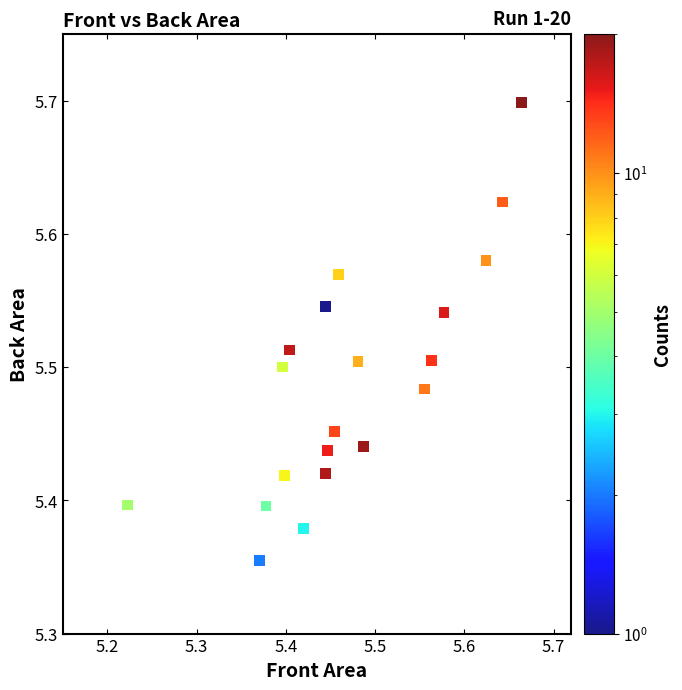

What is the range of Y values (max minus min)?

0.3